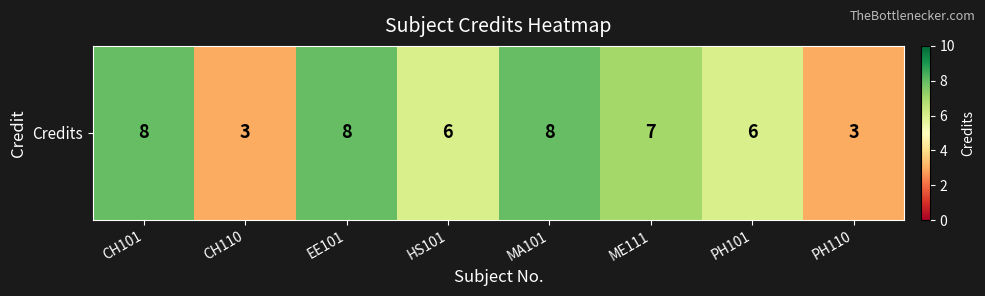

How many data points does each series have?

8